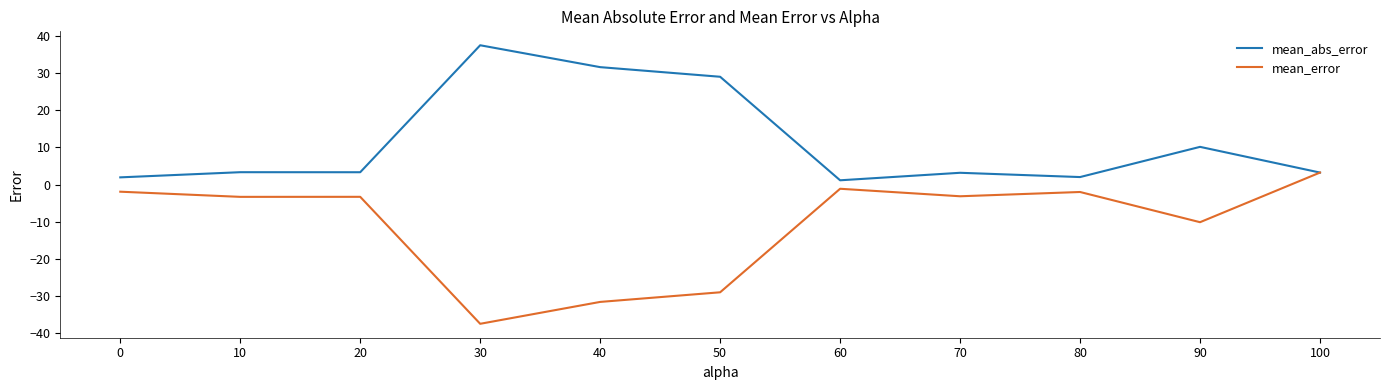

At which category is the sum across all series the highest?

100